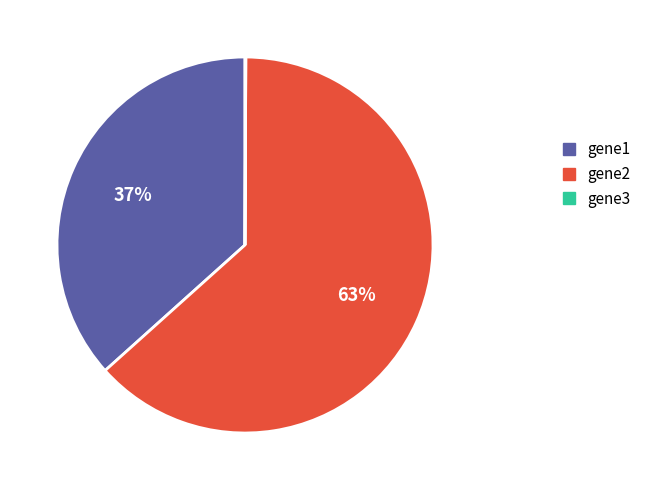

Do gene1 and gene2 together represent more than half of the pie?

Yes